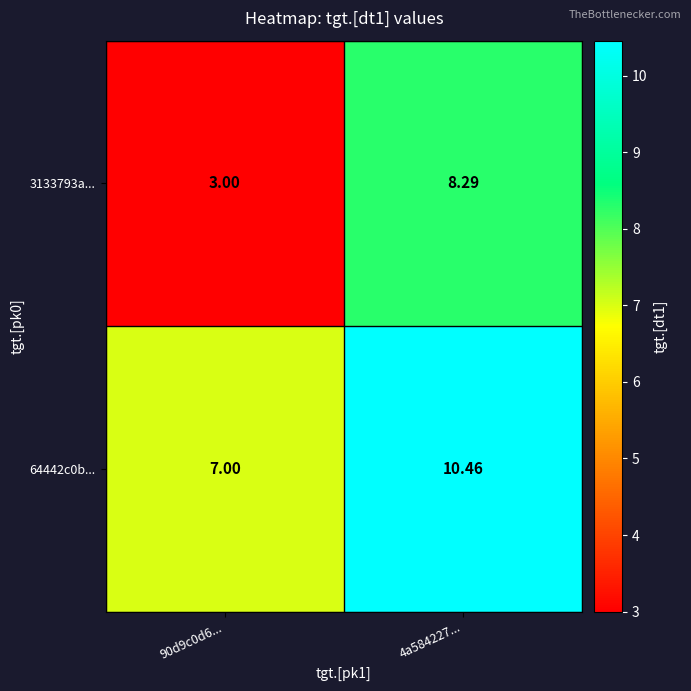

Is the value of 3133793a... at 90d9c0d6... greater than the value of 64442c0b... at 90d9c0d6...?

No